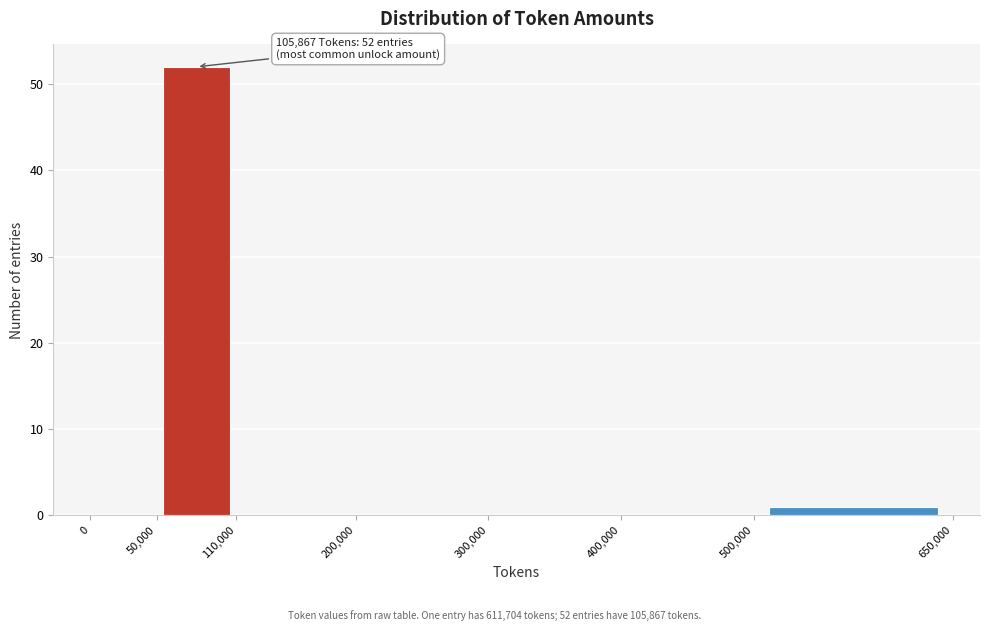

Over which range of the x-axis is the bar tallest?

50,000 to 110,000